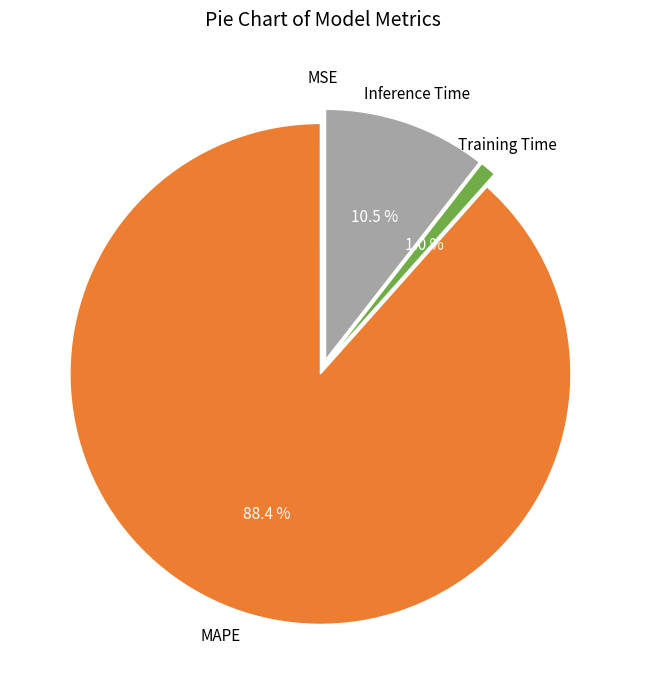

Is there a majority slice in this chart?

Yes